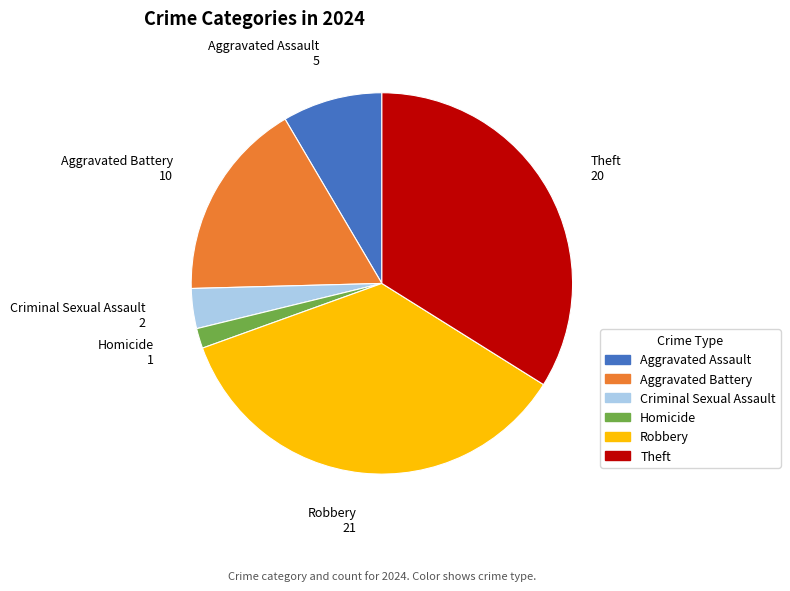

Is the sum of Theft and Homicide greater than half?

No